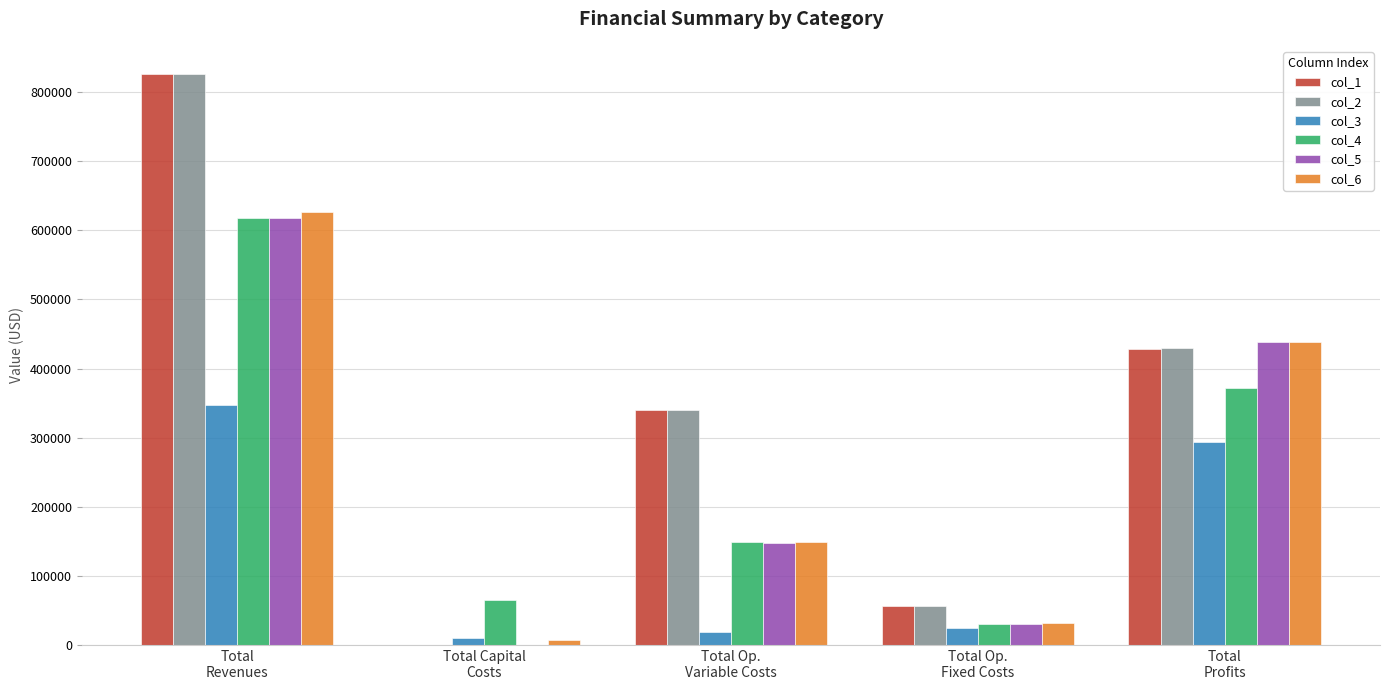

At which category does the chart reach its peak across all series?

Total
Revenues